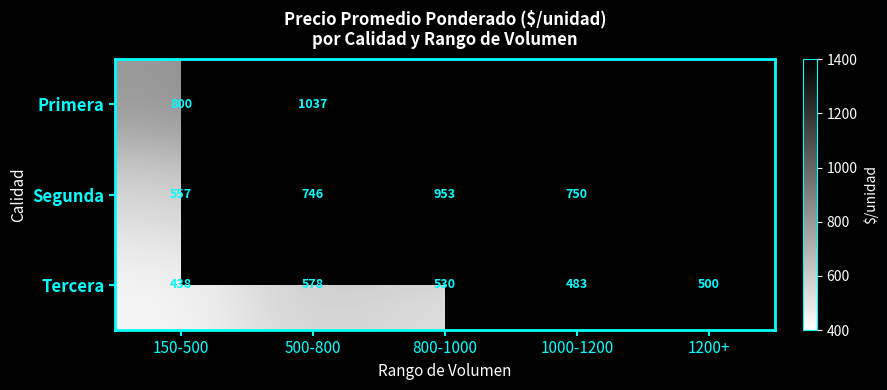

Rank the categories by Tercera value from lowest to highest.

150-500, 1000-1200, 1200+, 800-1000, 500-800